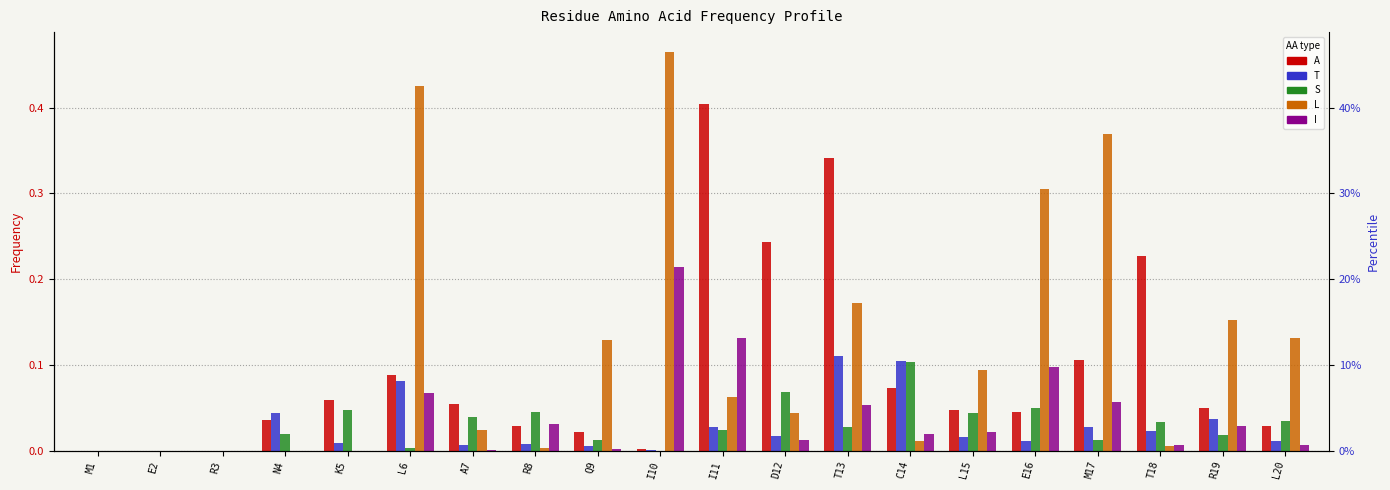

What is the total value across all series at T13?

0.7